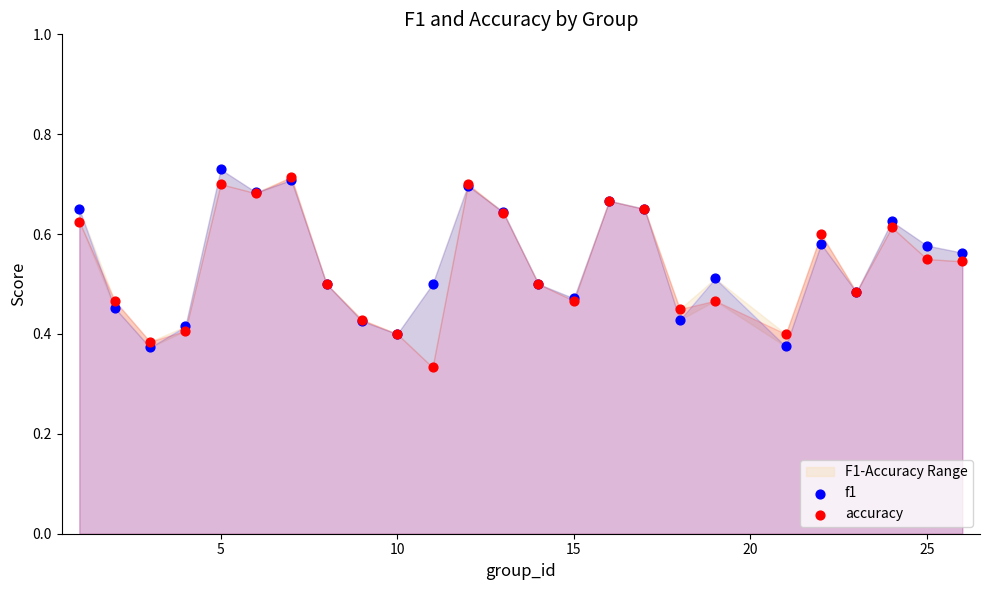

Which series contains the highest Y value?

f1